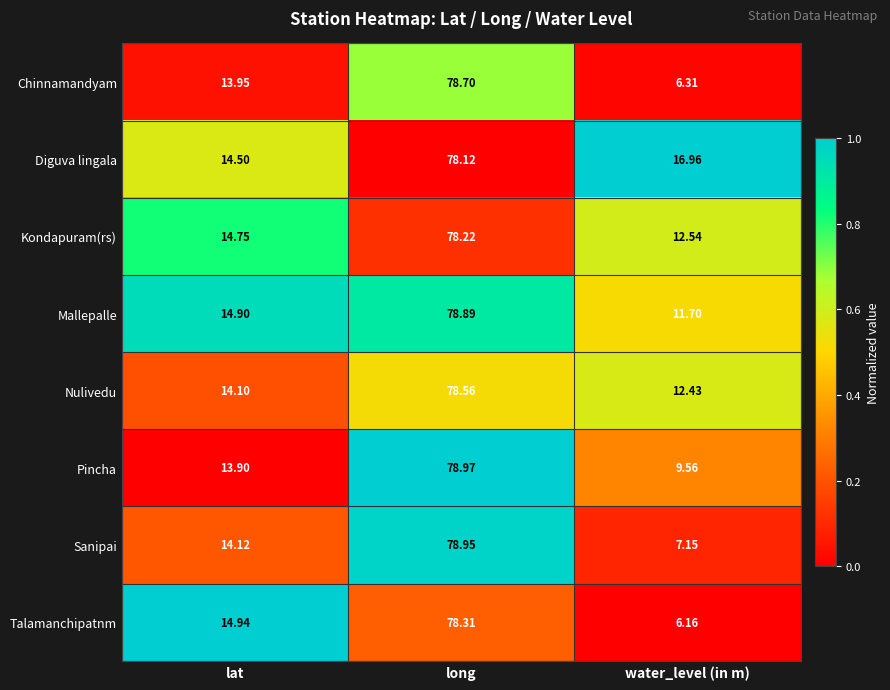

List the series in order of their peak value, lowest first.

Diguva lingala, Kondapuram(rs), Talamanchipatnm, Nulivedu, Chinnamandyam, Mallepalle, Sanipai, Pincha